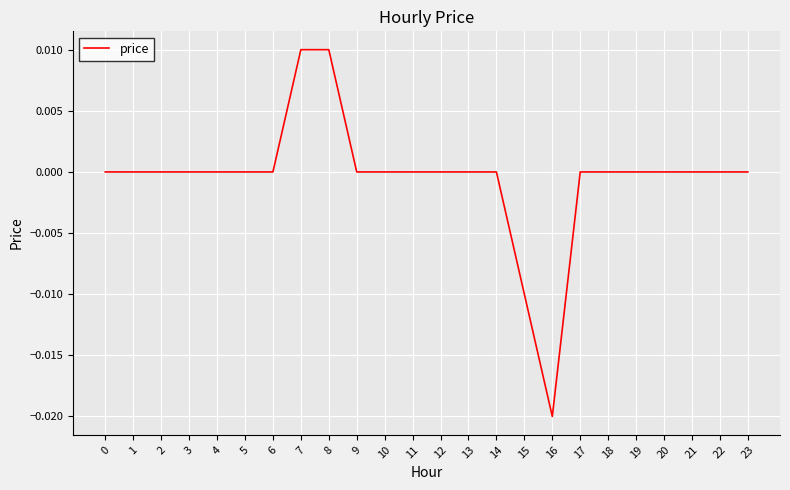

The chart shows a value of 0.0 at 14. True or false?

True